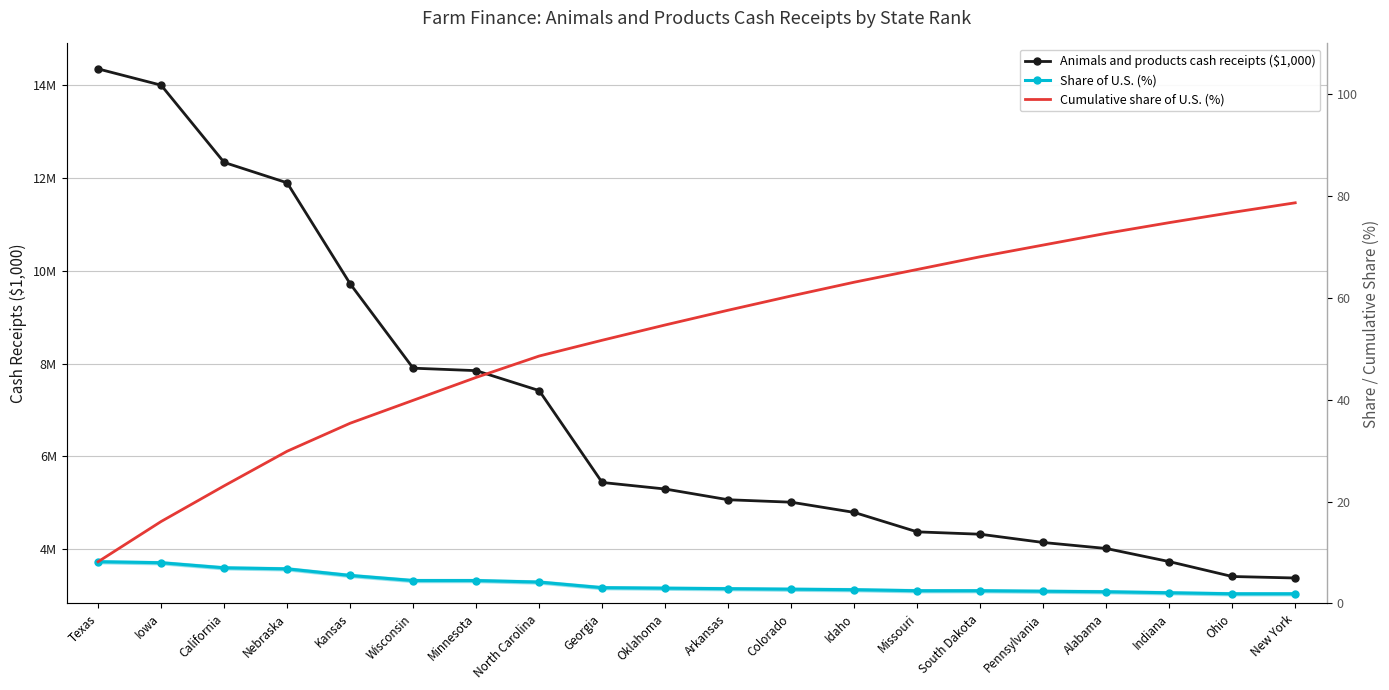

True or false: Animals and products cash receipts ($1,000) and Cumulative share of U.S. (%) intersect in this chart.

False